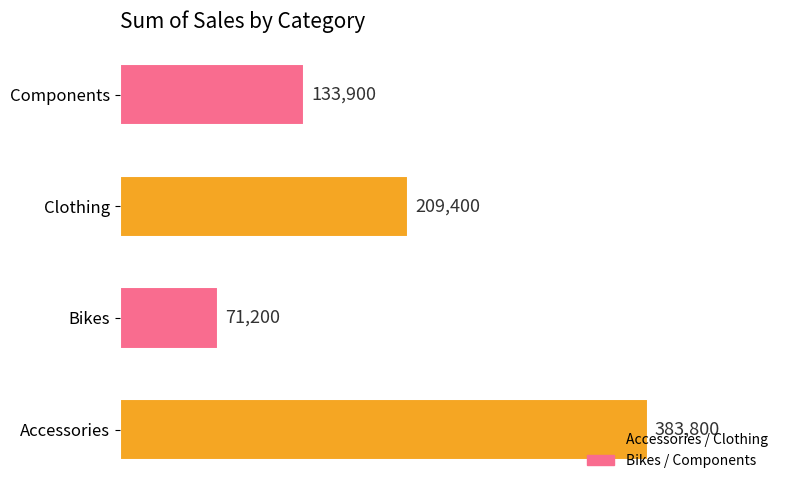

Is it true that the value at Clothing is 87515?

False